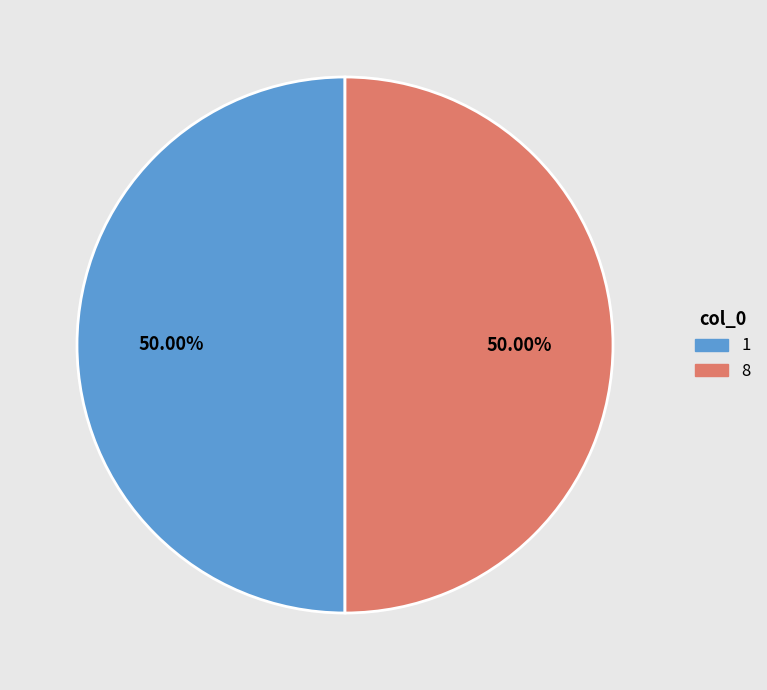

Is the sum of 8 and 1 greater than half?

Yes